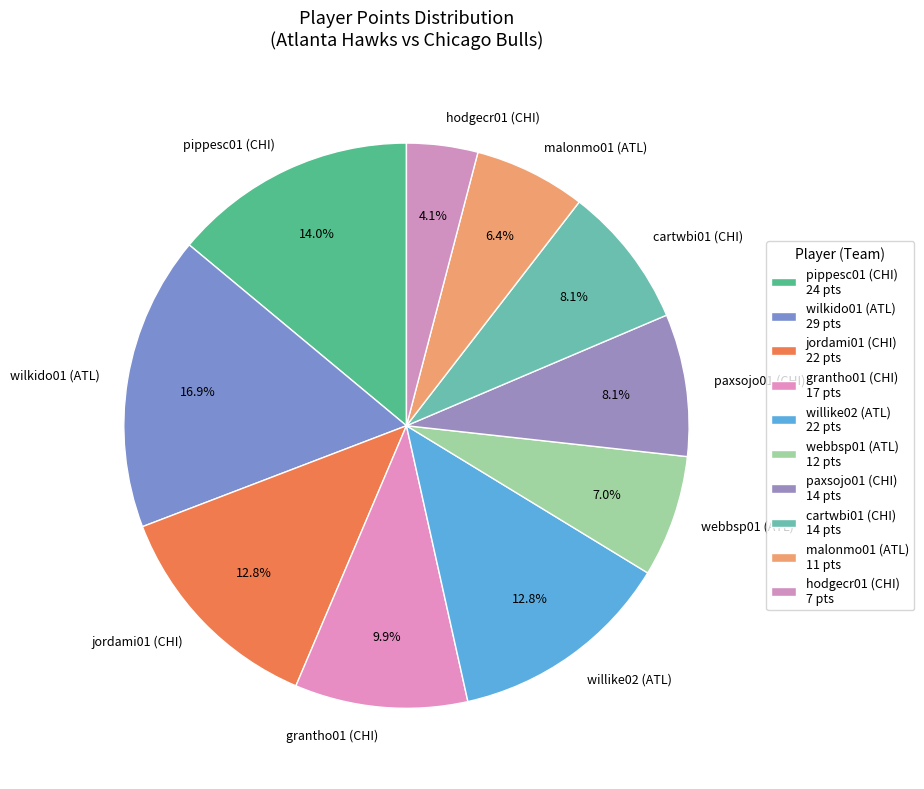

How many slices are in this pie chart?

10